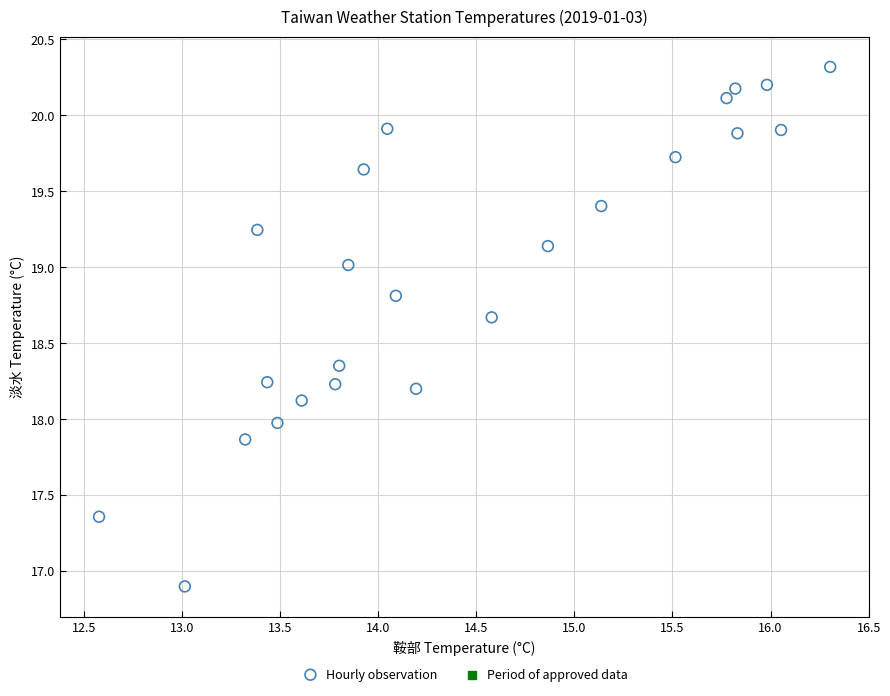

What is the range of Y values (max minus min)?

3.4